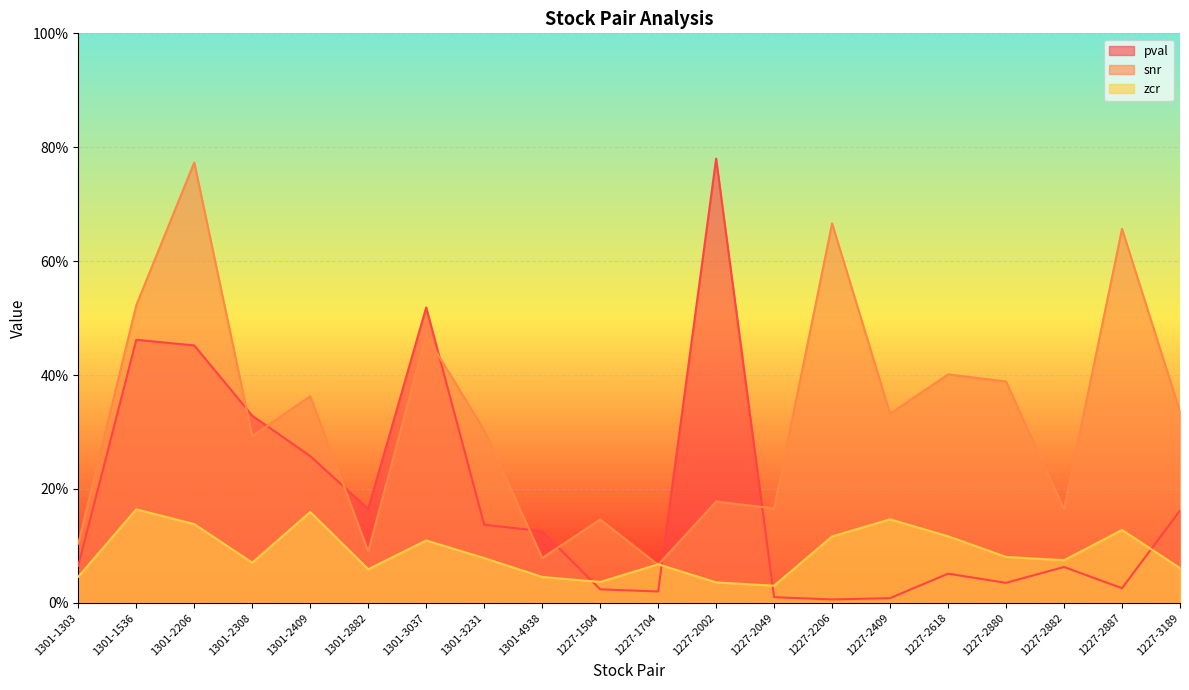

The value of zcr at 1227-2618 is 0.1. True or false?

False